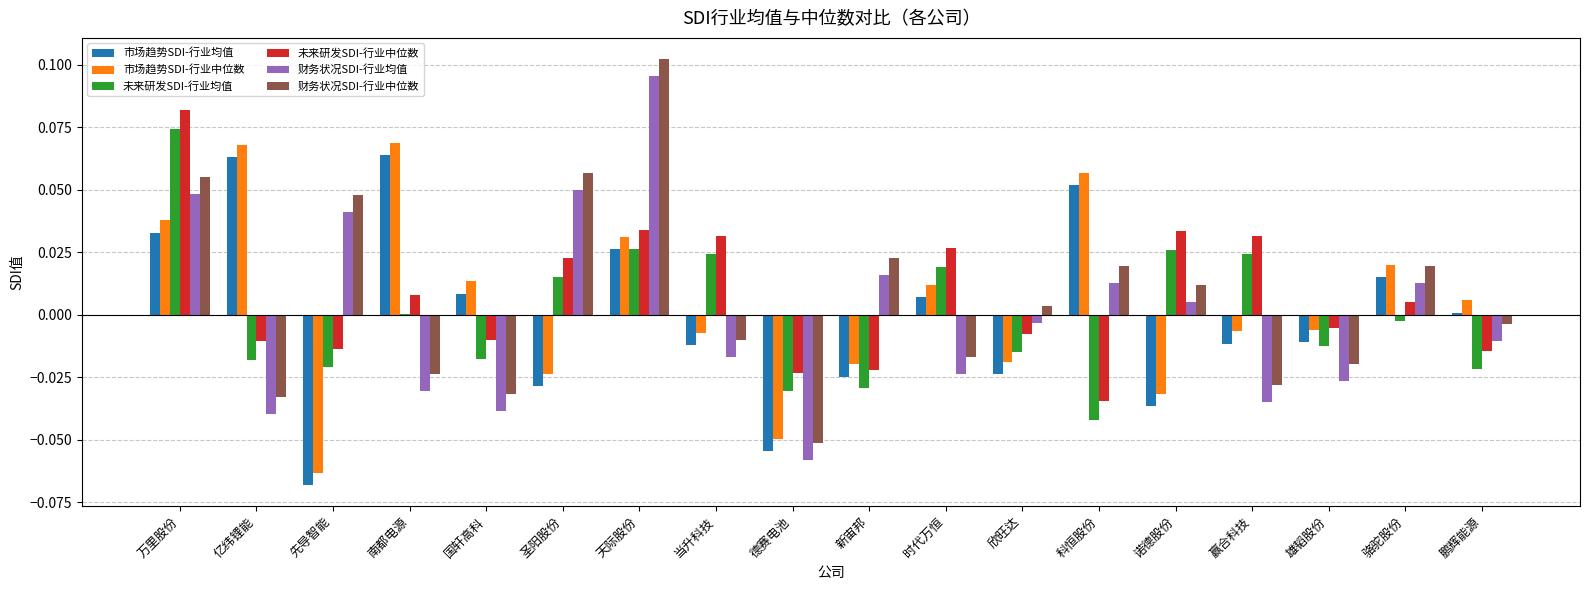

The value of 财务状况SDI-行业均值 at 德赛电池 is -0.0. True or false?

False